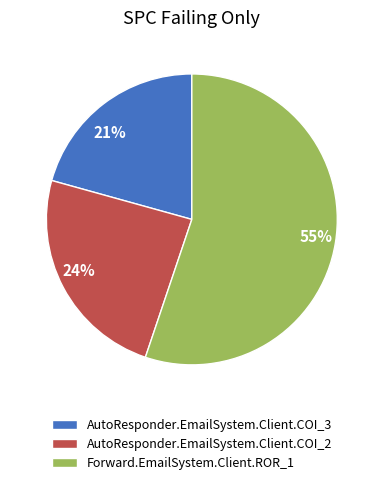

To the nearest percent, what percentage of the pie is Forward.EmailSystem.Client.ROR_1?

55%